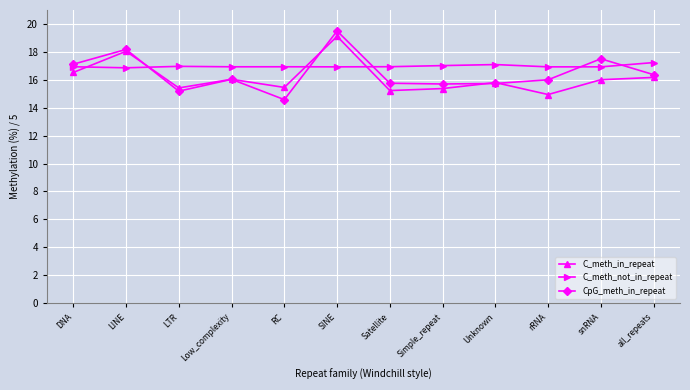

True or false: C_meth_not_in_repeat and C_meth_in_repeat cross at least once.

True